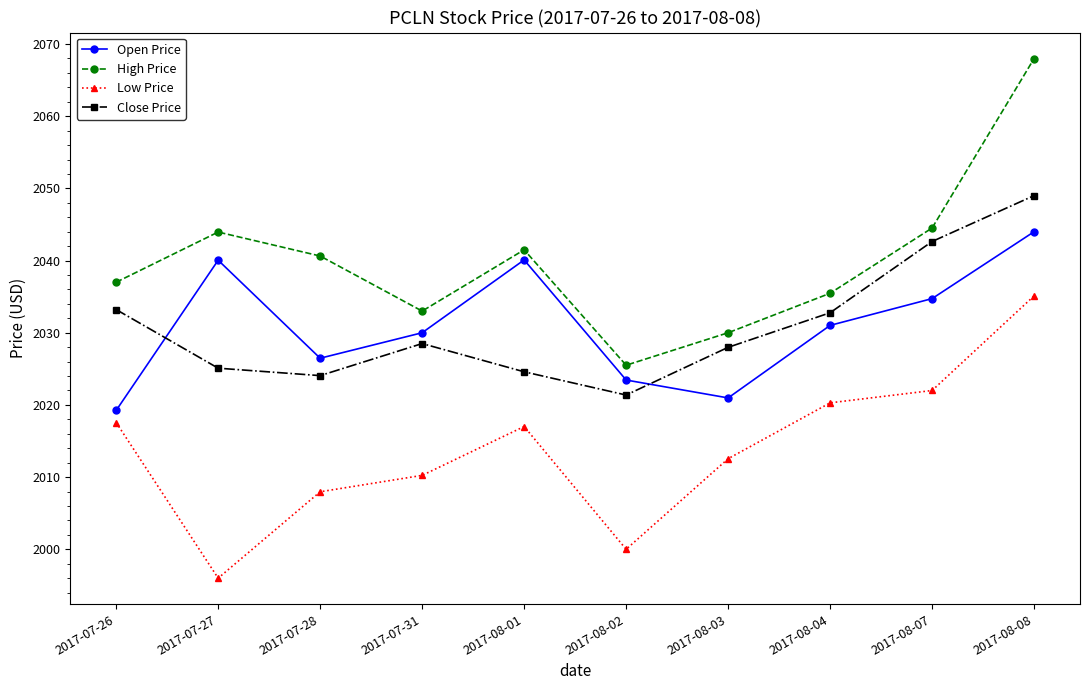

At which category does Low Price reach its first local valley?

2017-07-27